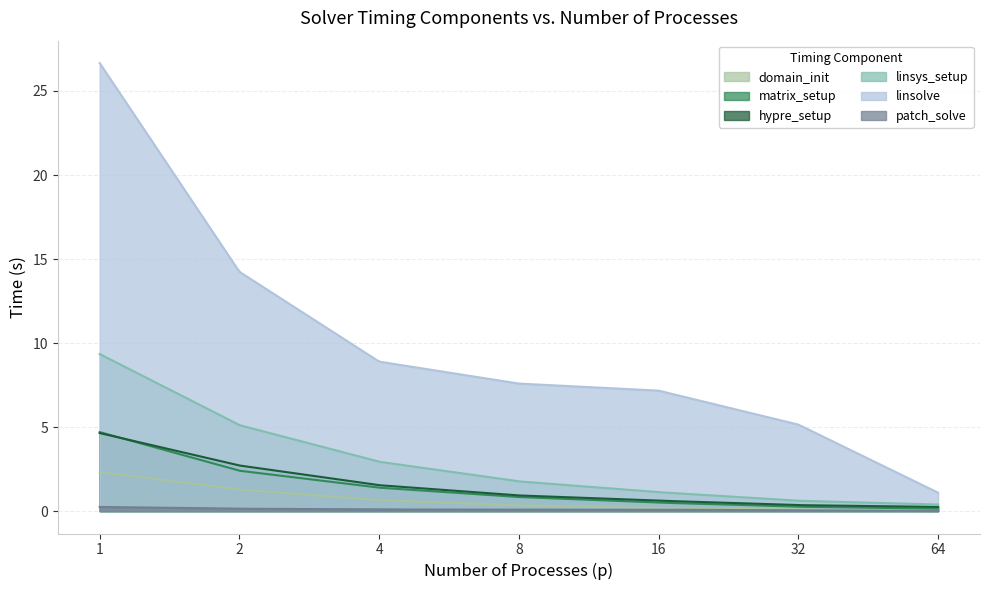

Which series has the largest range (max minus min)?

linsolve